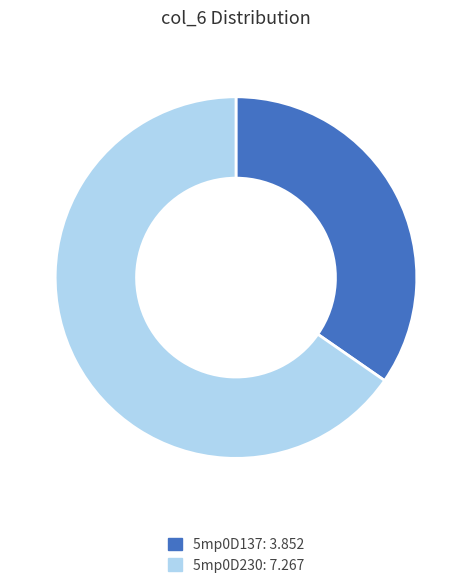

Which slice represents more than half of the pie?

5mp0D230